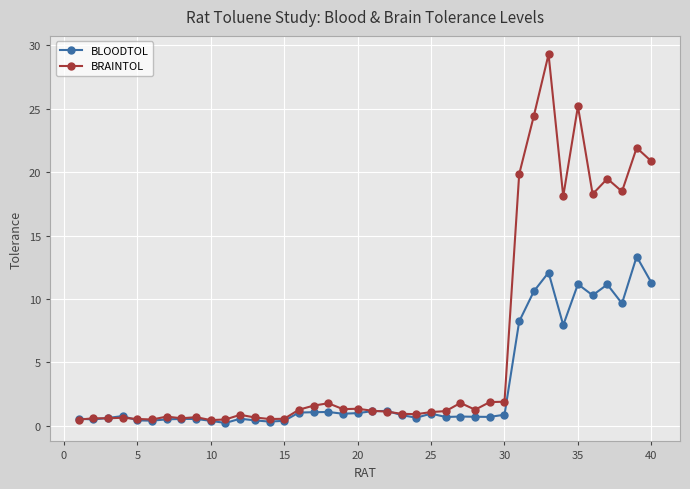

What is the sum of all BRAINTOL values?

245.1